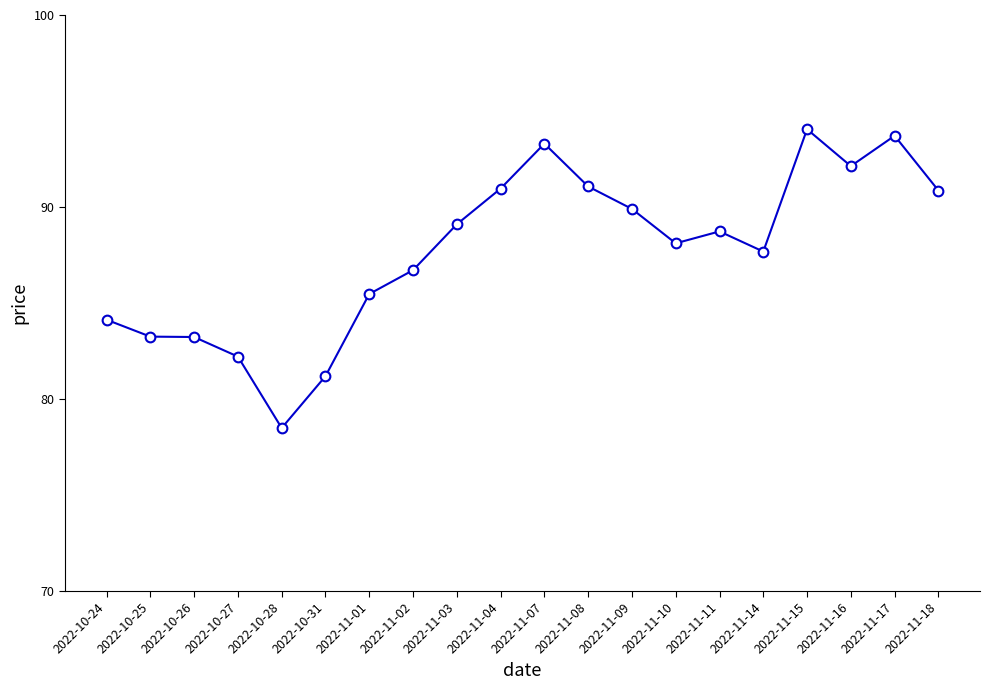

What is the change in value from 2022-10-26 to 2022-11-02?

+3.5